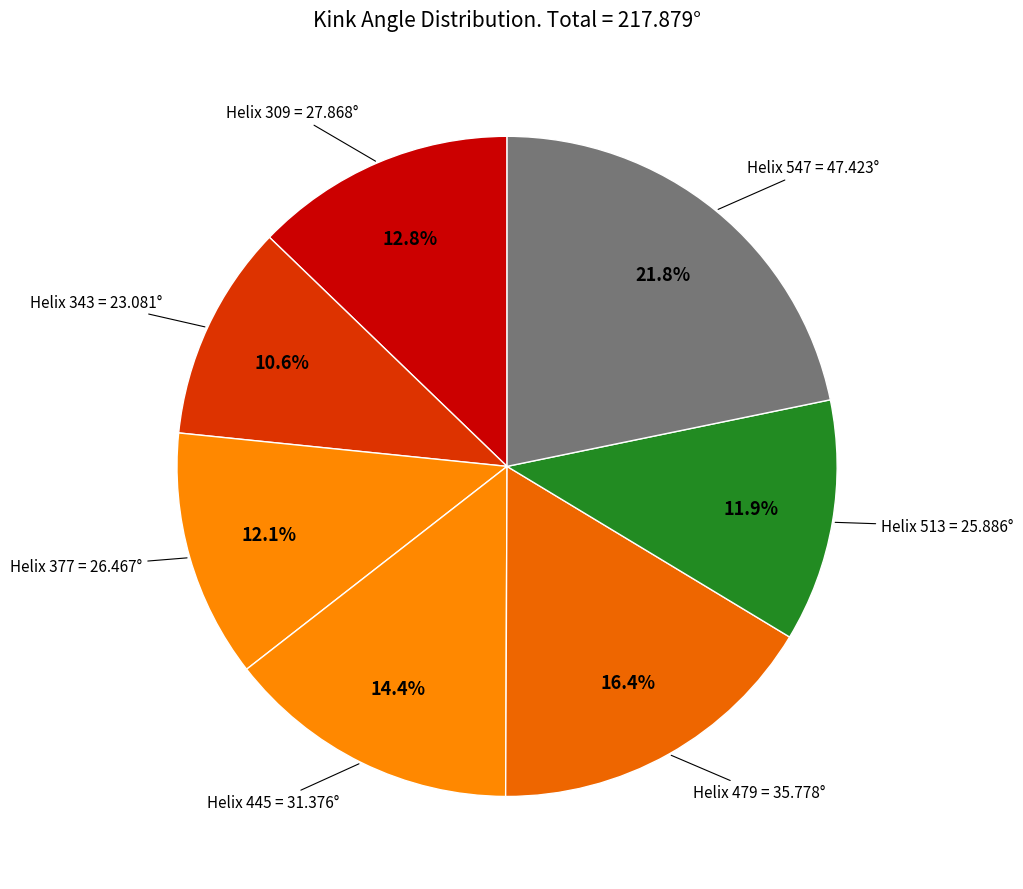

How many slices are in this pie chart?

7